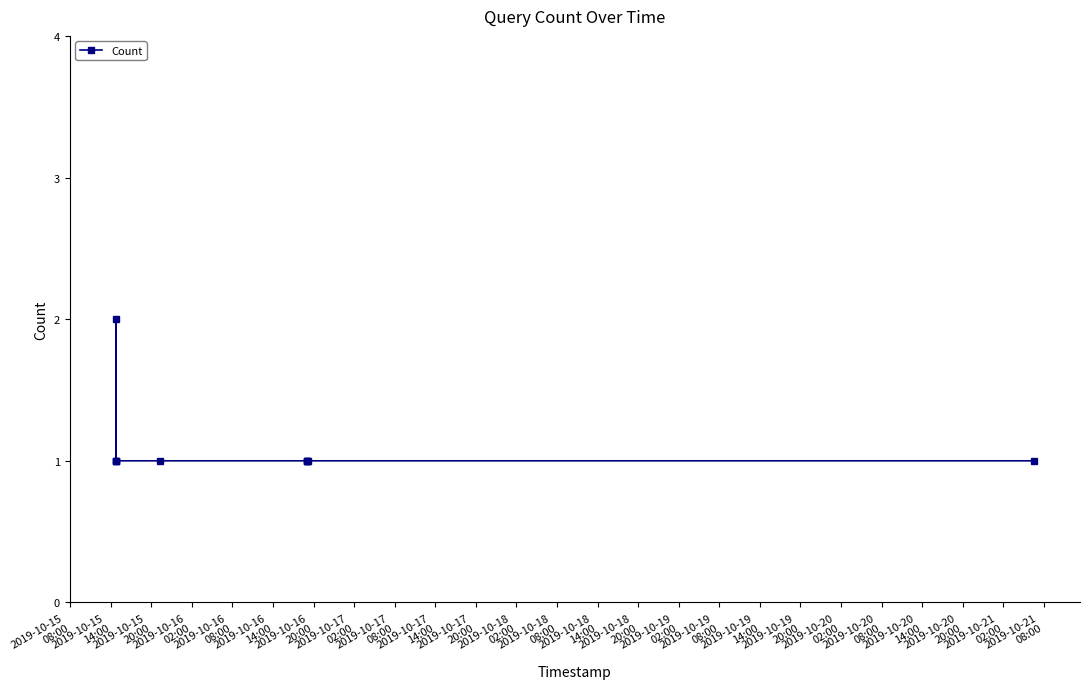

Reading left to right, what are all the values shown in this chart?

1	1	2	1	1	1	1	1	1	1